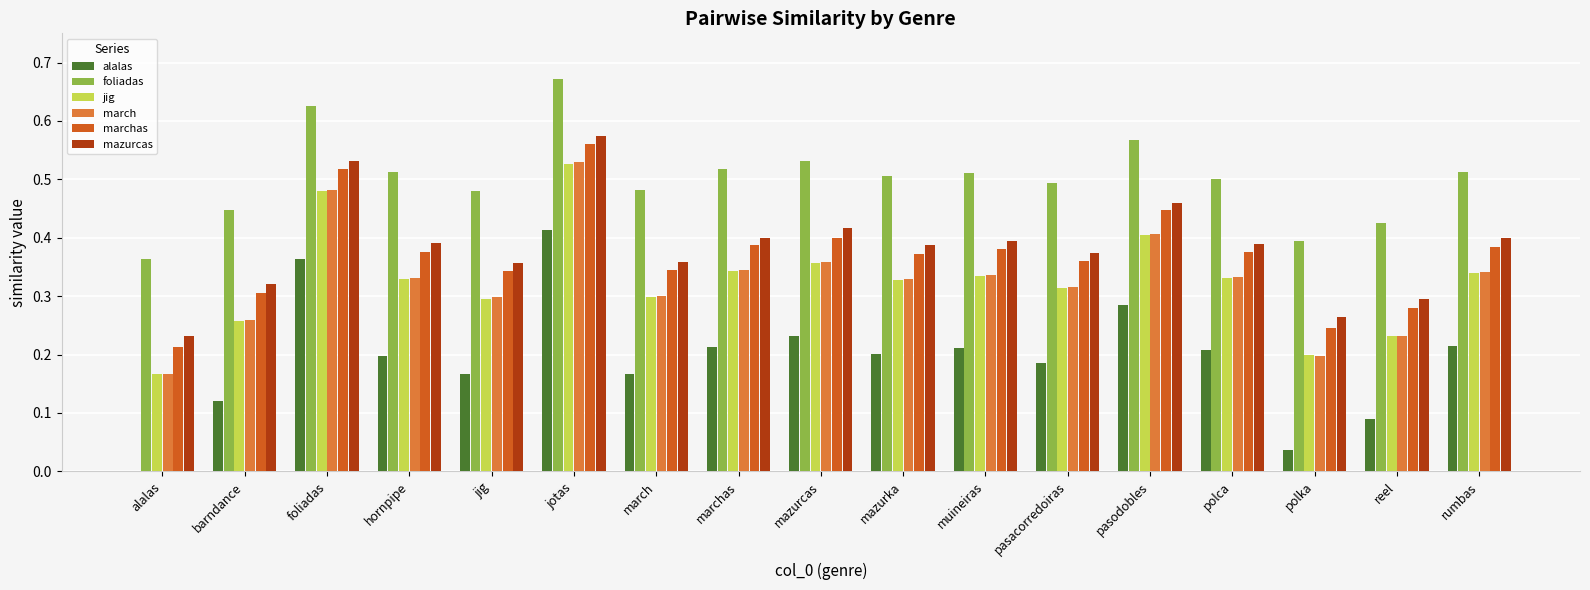

What is the sum of all march values?

5.6